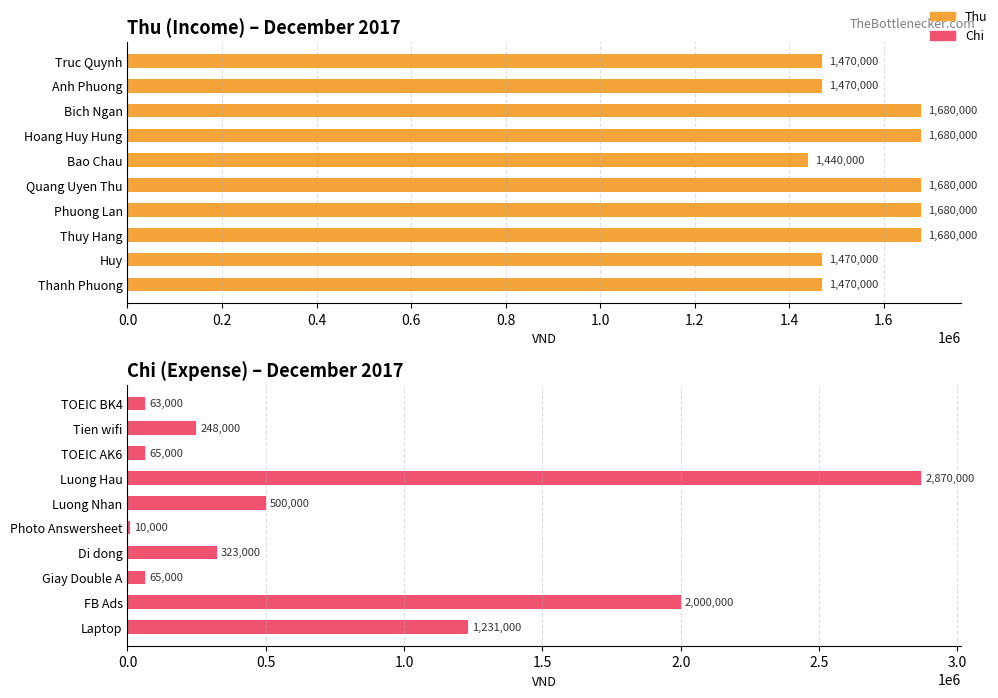

What position from the right is 1.0?

5